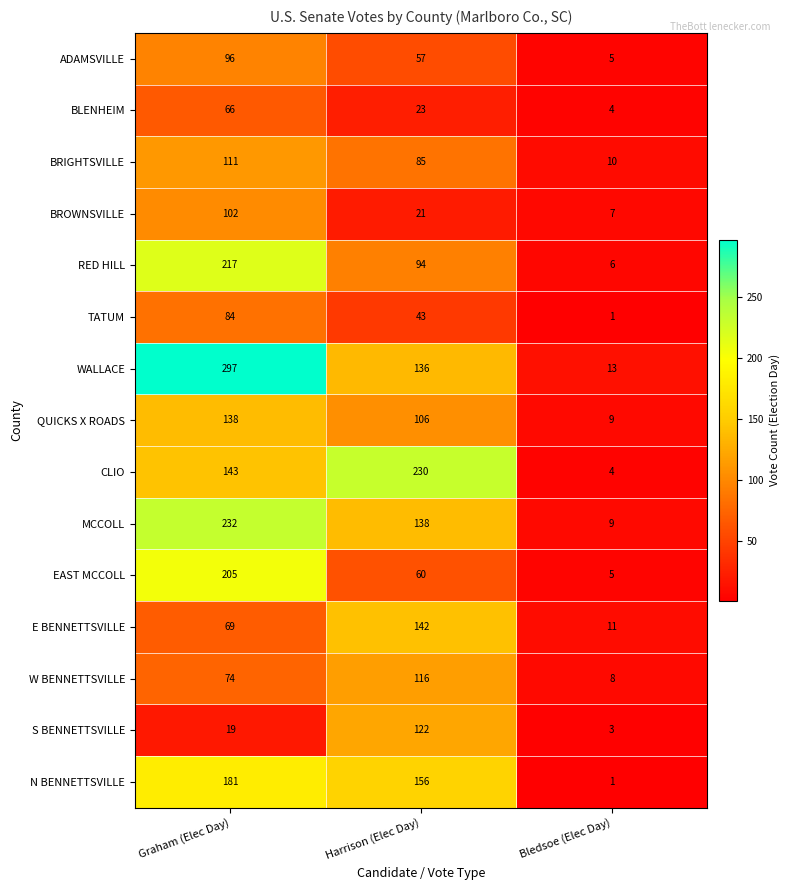

The value of WALLACE at Bledsoe (Elec Day) is 7. True or false?

False